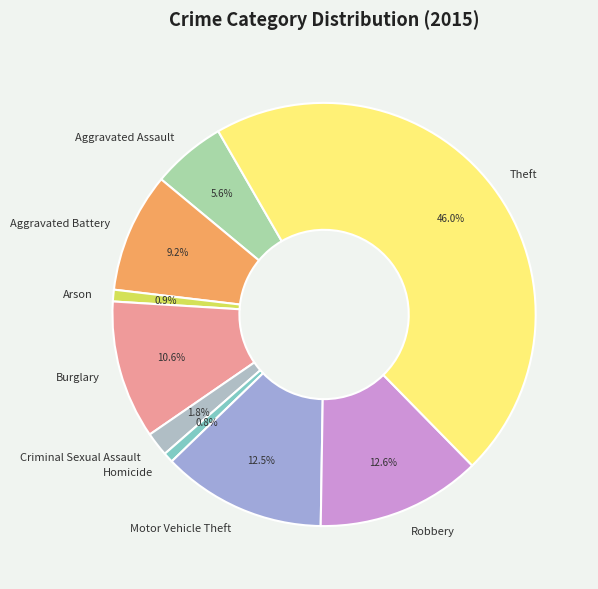

How many segments does this pie chart have?

9